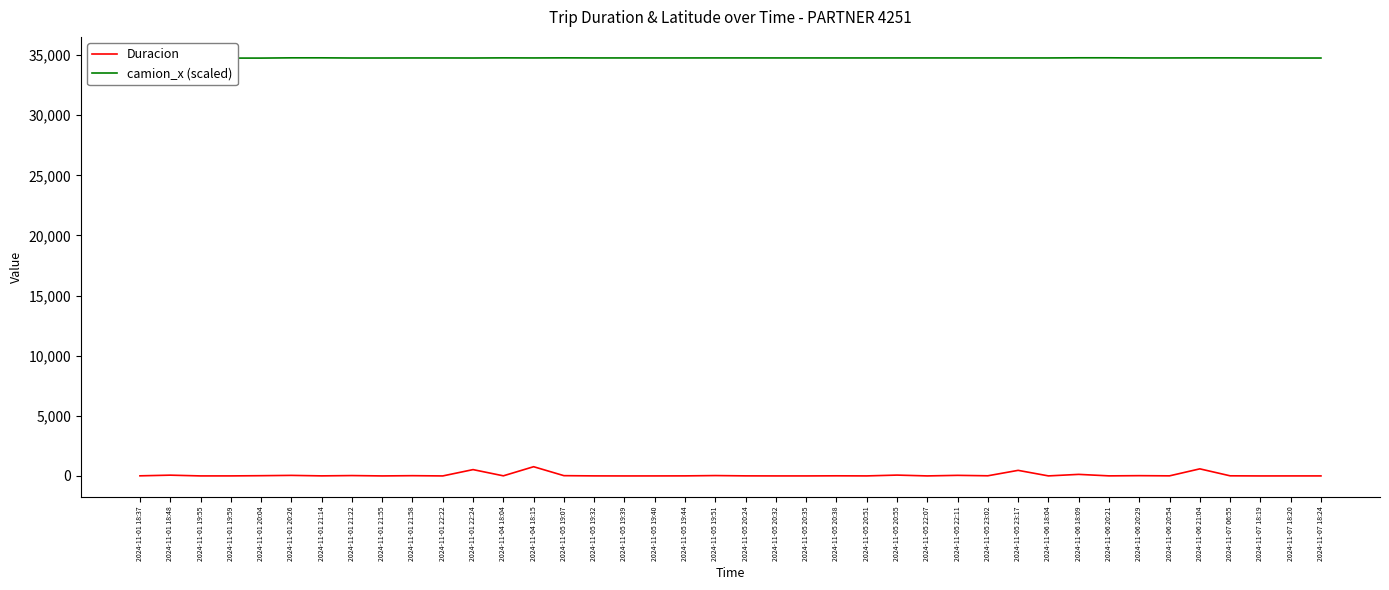

At which label does Duracion first exceed 11?

2024-11-01 18:37